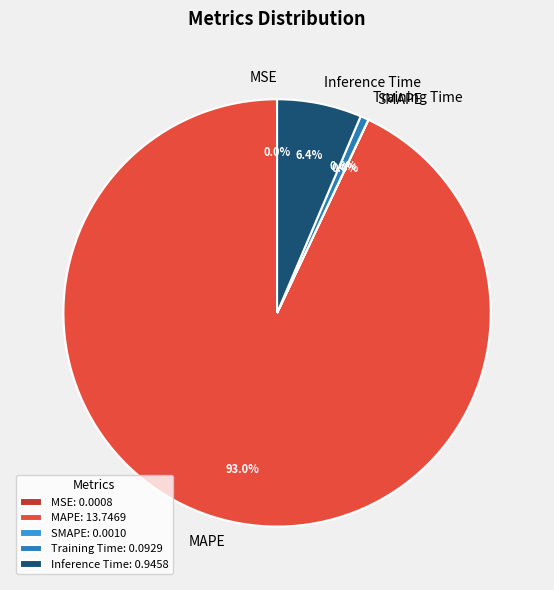

Is there any slice that represents more than half of the pie?

Yes